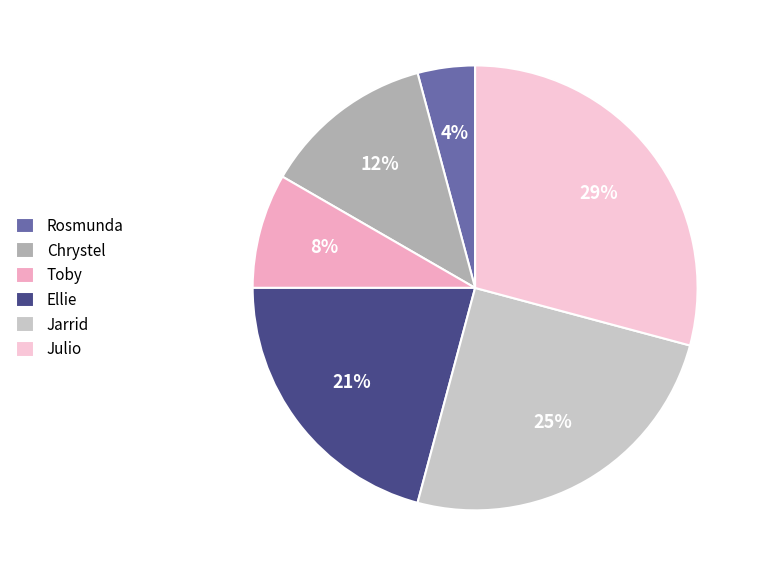

Between Jarrid and Chrystel, which is larger?

Jarrid